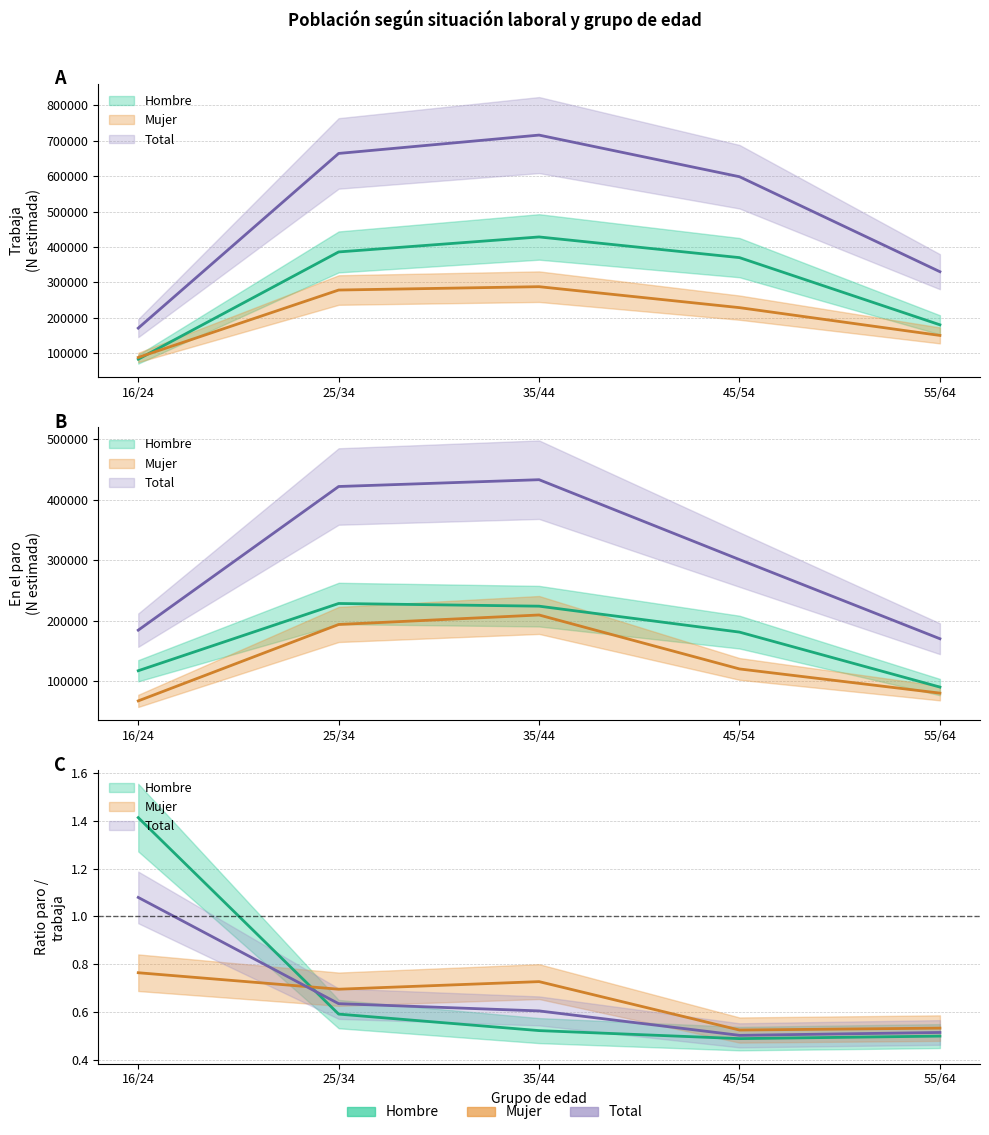

Which category has the highest value across all series?

35/44